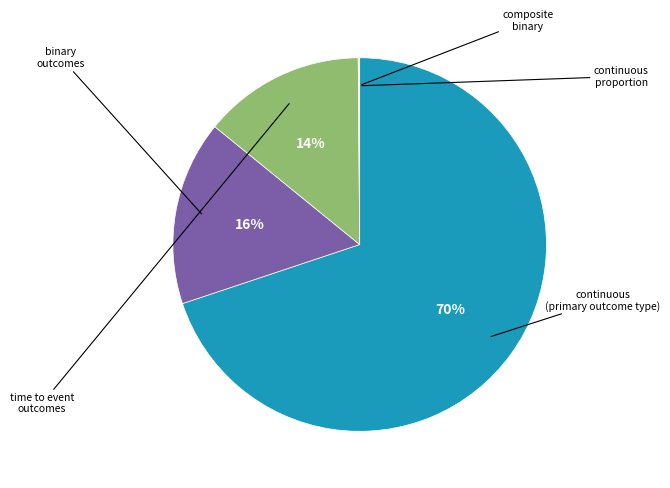

Is there a majority slice in this chart?

Yes